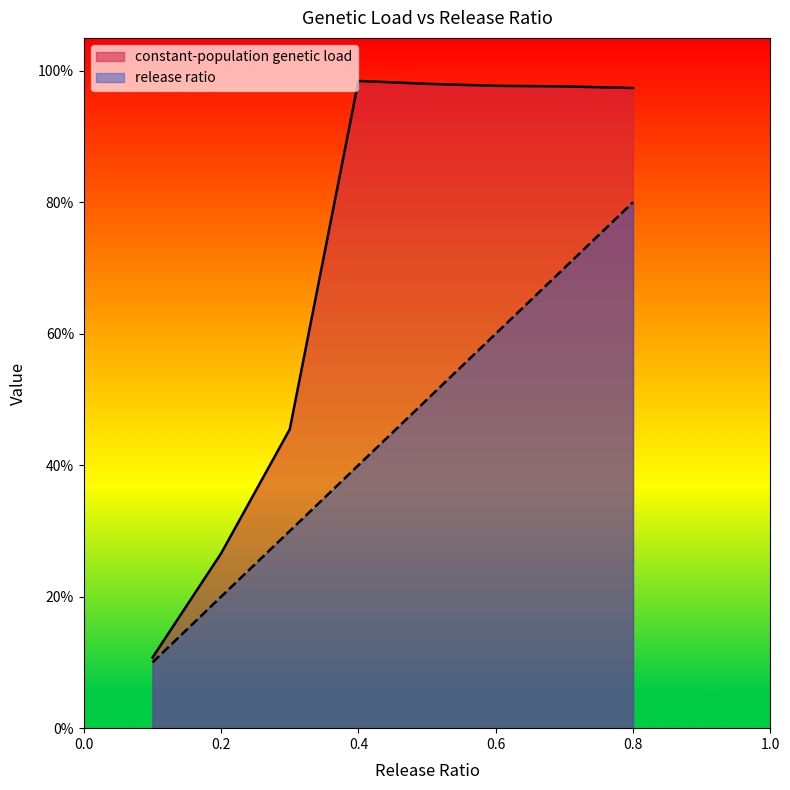

Reading left to right, transcribe all the data shown in this chart.

constant-population genetic load: 0.1	0.1	0.1	0.1	0.1	0.3	0.3	0.3	0.3	0.3	0.5	0.5	0.5	0.5	0.4	1.0	1.0	1.0	1.0	1.0	1.0	1.0	1.0	1.0	1.0	1.0	1.0	1.0	1.0	1.0	1.0	1.0	1.0	1.0	1.0	1.0	1.0	1.0	1.0	1.0
release ratio: 0.1	0.1	0.1	0.1	0.1	0.2	0.2	0.2	0.2	0.2	0.3	0.3	0.3	0.3	0.3	0.4	0.4	0.4	0.4	0.4	0.5	0.5	0.5	0.5	0.5	0.6	0.6	0.6	0.6	0.6	0.7	0.7	0.7	0.7	0.7	0.8	0.8	0.8	0.8	0.8